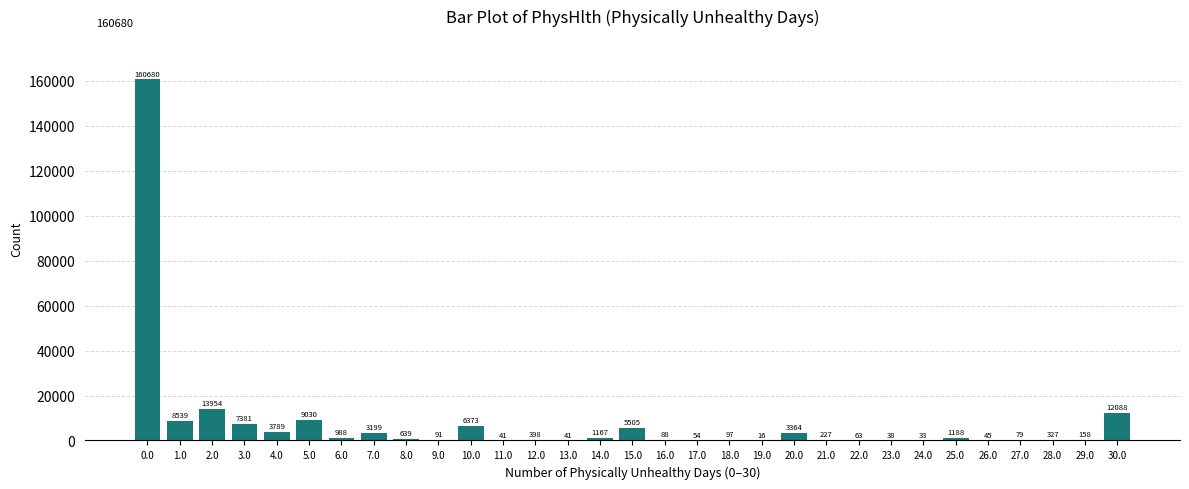

Reading right to left, extract all data points from this chart.

30.0=12088	29.0=158	28.0=327	27.0=79	26.0=45	25.0=1188	24.0=33	23.0=38	22.0=63	21.0=227	20.0=3364	19.0=16	18.0=97	17.0=54	16.0=88	15.0=5505	14.0=1167	13.0=41	12.0=398	11.0=41	10.0=6373	9.0=91	8.0=639	7.0=3199	6.0=988	5.0=9030	4.0=3789	3.0=7381	2.0=13954	1.0=8539	0.0=160680